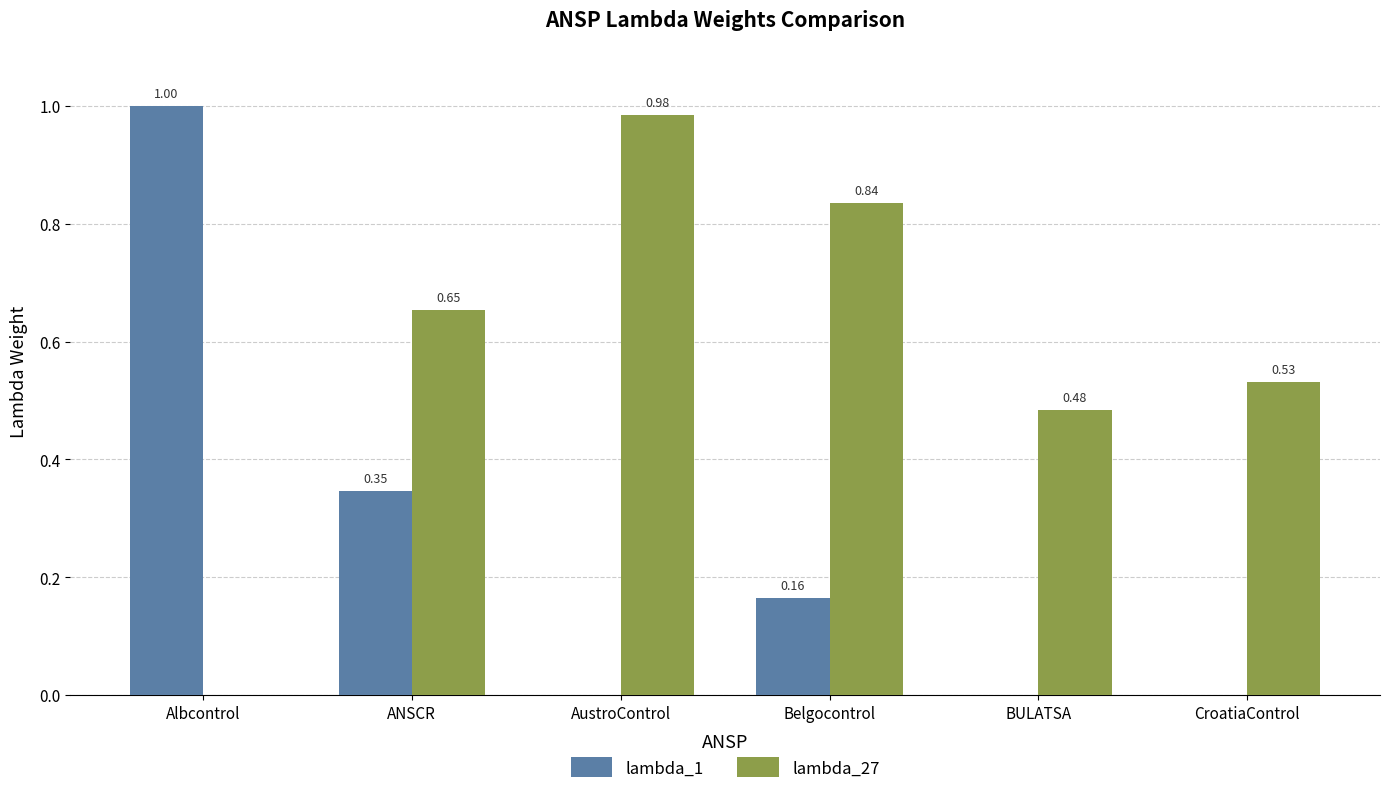

True or false: lambda_1 has a value of 0.0 at BULATSA.

True